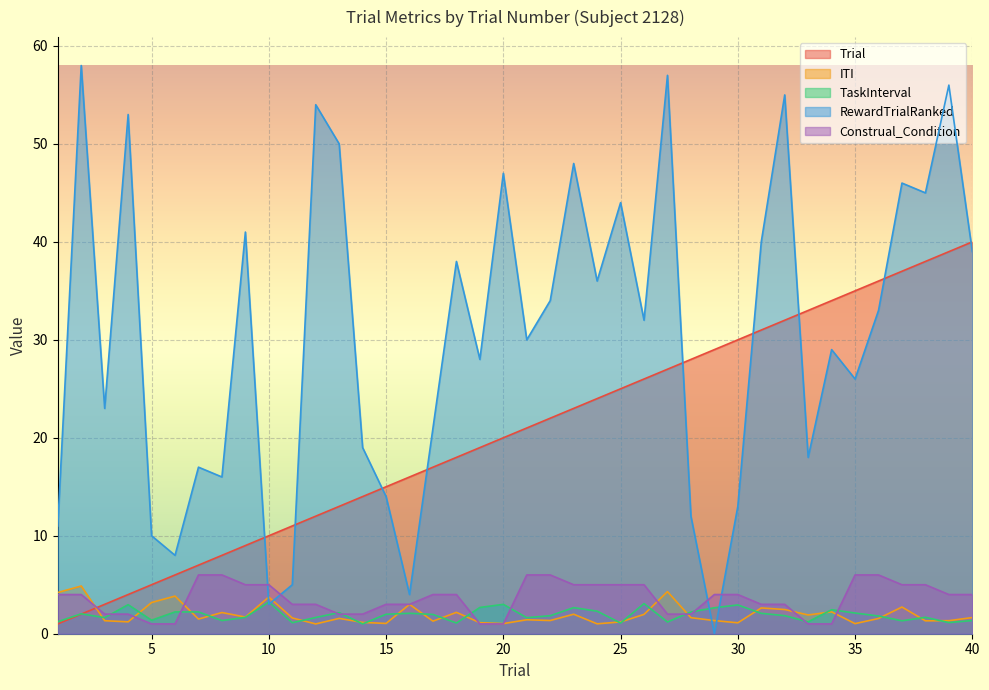

Reading left to right, what are all the values shown in this chart?

Trial: 1=1.0	2=2.0	3=3.0	4=4.0	5=5.0	6=6.0	7=7.0	8=8.0	9=9.0	10=10.0	11=11.0	12=12.0	13=13.0	14=14.0	15=15.0	16=16.0	17=17.0	18=18.0	19=19.0	20=20.0	21=21.0	22=22.0	23=23.0	24=24.0	25=25.0	26=26.0	27=27.0	28=28.0	29=29.0	30=30.0	31=31.0	32=32.0	33=33.0	34=34.0	35=35.0	36=36.0	37=37.0	38=38.0	39=39.0	40=40.0
ITI: 1=4.2	2=4.9	3=1.3	4=1.2	5=3.2	6=3.8	7=1.5	8=2.2	9=1.7	10=3.7	11=1.6	12=1.0	13=1.6	14=1.2	15=1.1	16=3.0	17=1.3	18=2.2	19=1.1	20=1.0	21=1.4	22=1.3	23=2.0	24=1.0	25=1.2	26=2.0	27=4.3	28=1.6	29=1.3	30=1.1	31=2.6	32=2.5	33=1.9	34=2.2	35=1.0	36=1.6	37=2.7	38=1.3	39=1.3	40=1.6
TaskInterval: 1=1.2	2=2.0	3=1.6	4=3.0	5=1.4	6=2.2	7=2.2	8=1.3	9=1.7	10=3.2	11=1.1	12=1.7	13=2.2	14=1.0	15=2.0	16=2.1	17=2.0	18=1.1	19=2.7	20=3.0	21=1.6	22=1.8	23=2.7	24=2.3	25=1.1	26=3.1	27=1.2	28=2.2	29=2.6	30=2.9	31=2.1	32=1.8	33=1.2	34=2.4	35=2.1	36=1.8	37=1.3	38=1.7	39=1.1	40=1.3
RewardTrialRanked: 1=11.0	2=58.0	3=23.0	4=53.0	5=10.0	6=8.0	7=17.0	8=16.0	9=41.0	10=3.0	11=5.0	12=54.0	13=50.0	14=19.0	15=14.0	16=4.0	17=21.0	18=38.0	19=28.0	20=47.0	21=30.0	22=34.0	23=48.0	24=36.0	25=44.0	26=32.0	27=57.0	28=12.0	29=0.0	30=13.0	31=40.0	32=55.0	33=18.0	34=29.0	35=26.0	36=33.0	37=46.0	38=45.0	39=56.0	40=39.0
Construal_Condition: 1=4.0	2=4.0	3=2.0	4=2.0	5=1.0	6=1.0	7=6.0	8=6.0	9=5.0	10=5.0	11=3.0	12=3.0	13=2.0	14=2.0	15=3.0	16=3.0	17=4.0	18=4.0	19=1.0	20=1.0	21=6.0	22=6.0	23=5.0	24=5.0	25=5.0	26=5.0	27=2.0	28=2.0	29=4.0	30=4.0	31=3.0	32=3.0	33=1.0	34=1.0	35=6.0	36=6.0	37=5.0	38=5.0	39=4.0	40=4.0